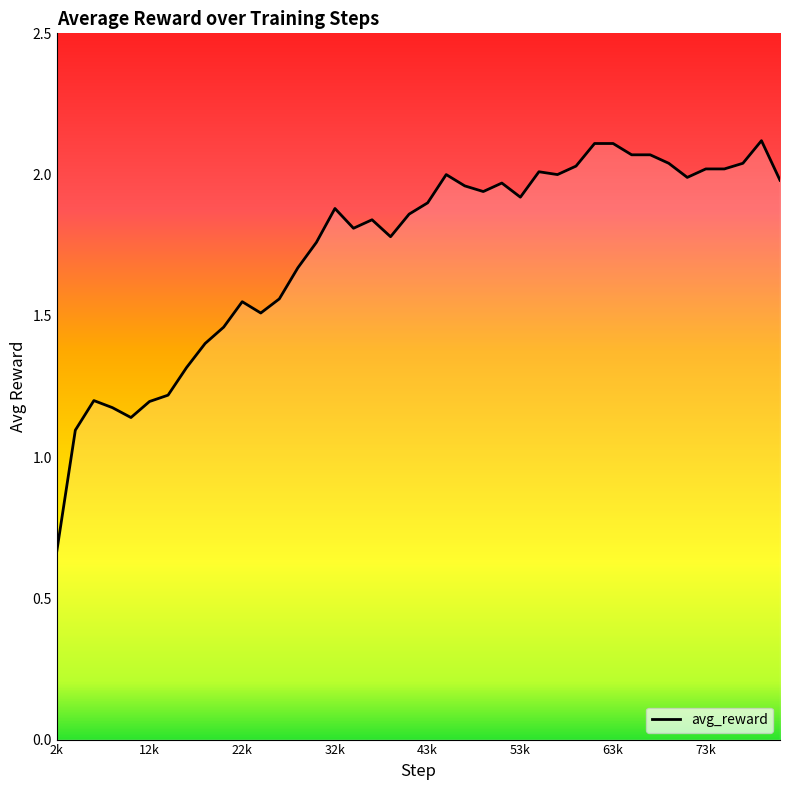

Does the chart have visible grid lines?

No